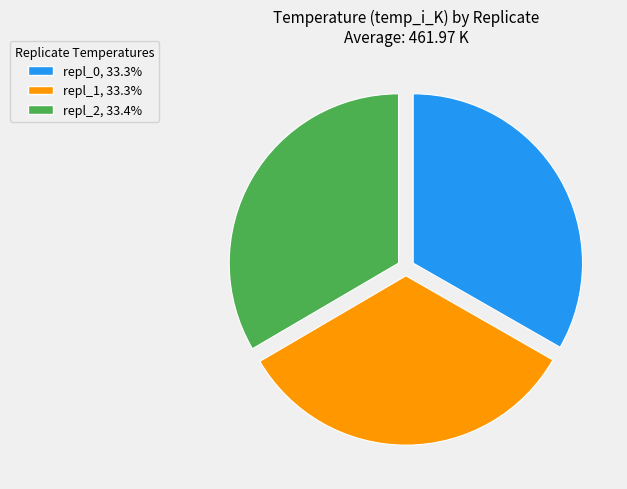

Do repl_0 and repl_1 together represent more than half of the pie?

Yes